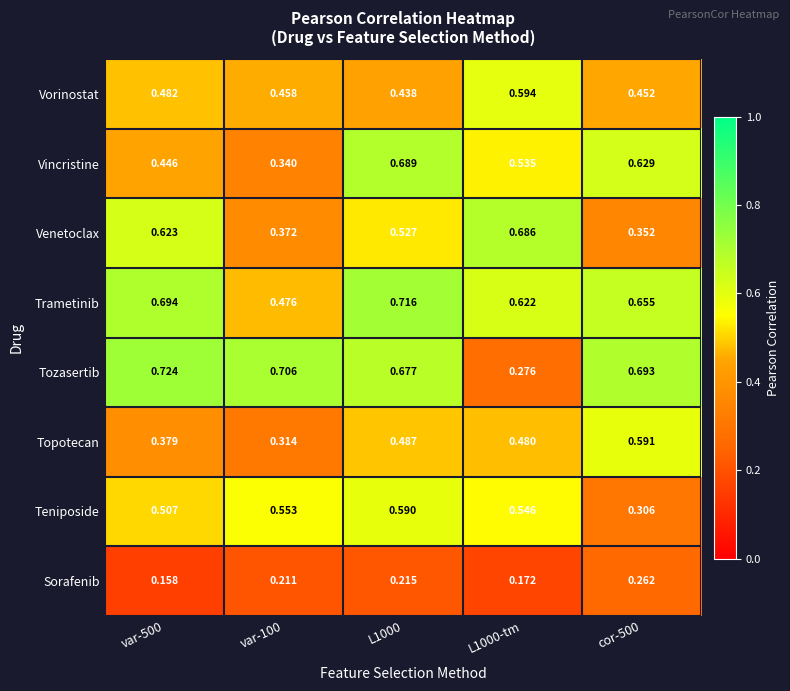

Which series has the largest range (max minus min)?

Tozasertib